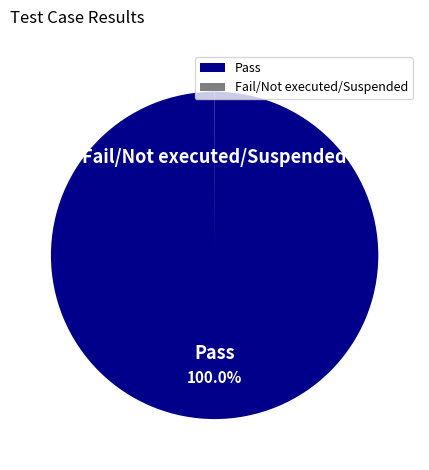

Which category accounts for the majority?

Pass